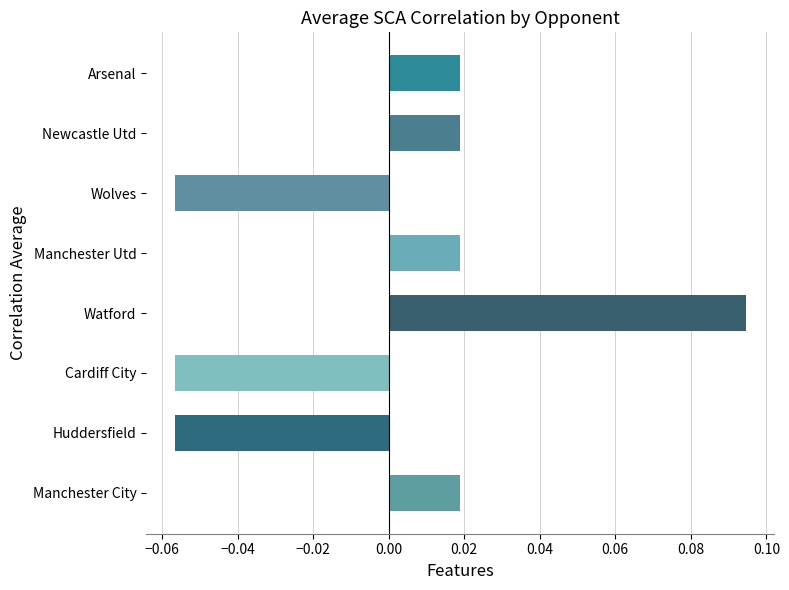

Which category has the highest value across all series?

Watford